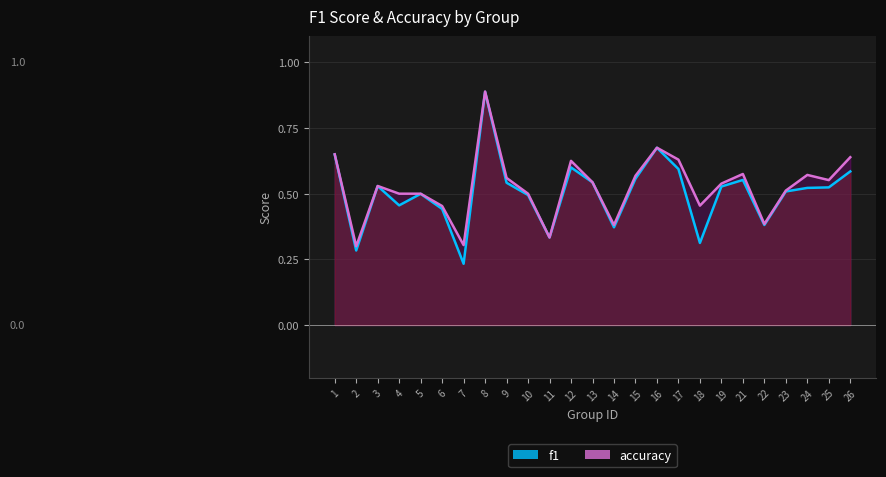

True or false: f1 has a value of 1.0 at 26.

False